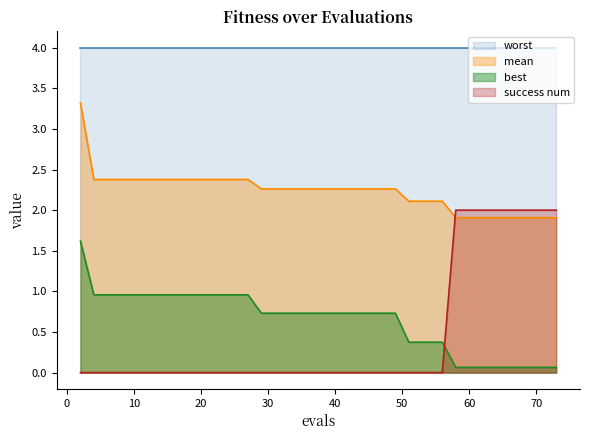

Which series has the widest spread of values?

success num